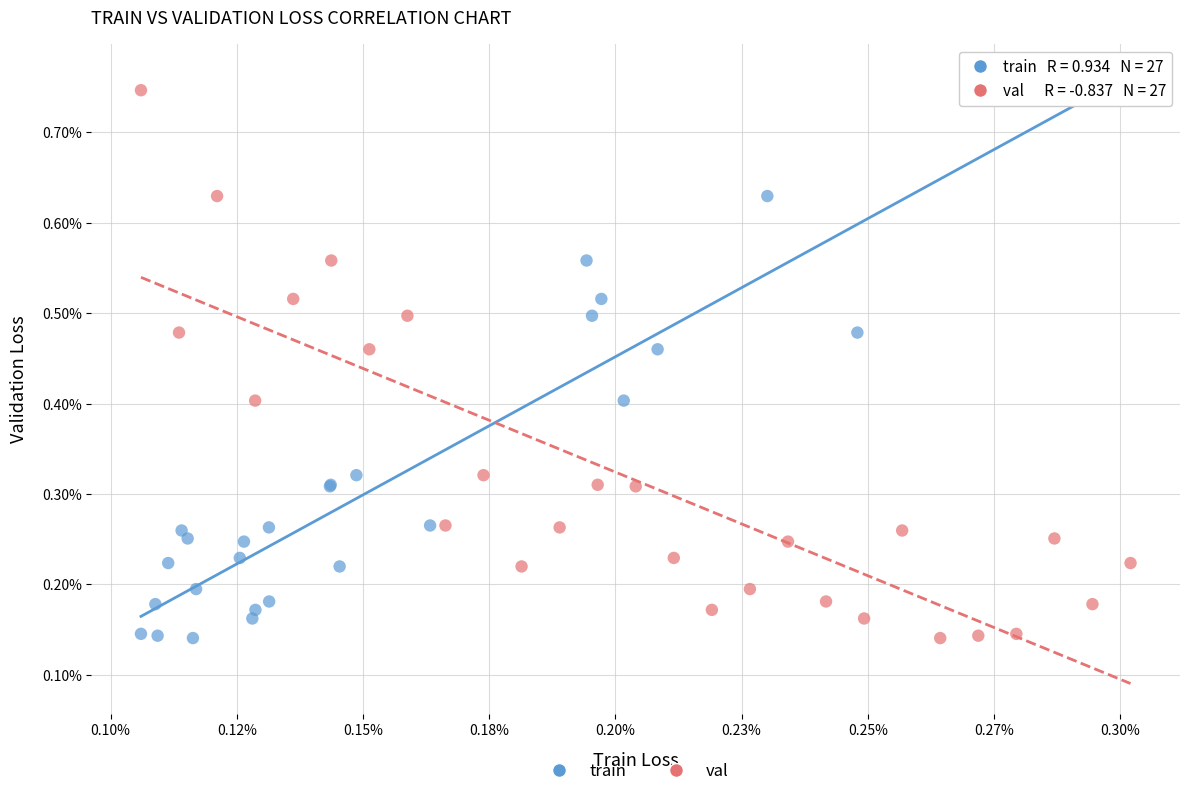

What are all the series names shown in the legend?

train, val